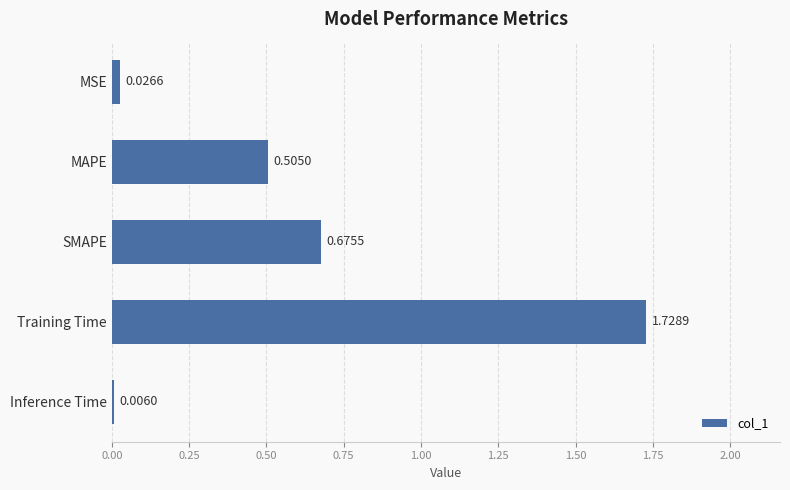

Which label corresponds to the largest value in the chart?

Training Time